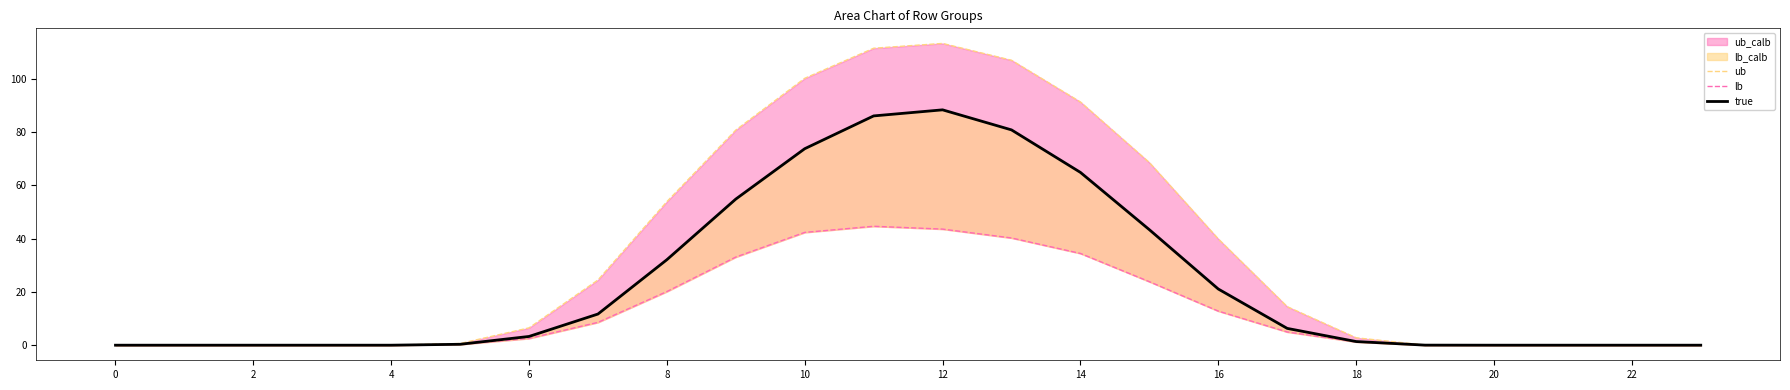

Rank the series by their average value, from highest to lowest.

ub, true, lb